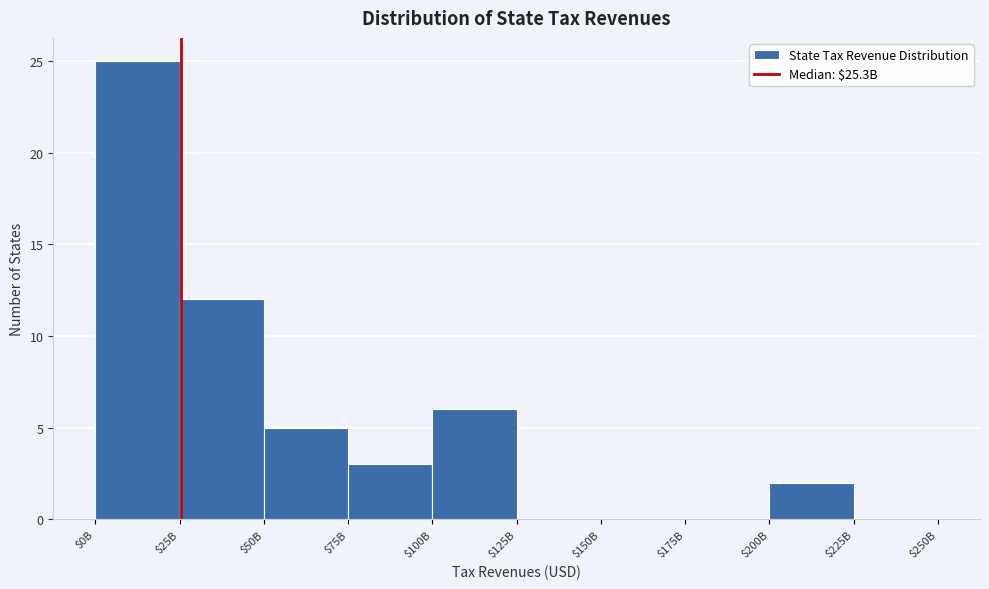

True or false: the data shows 0 at $225B.

True